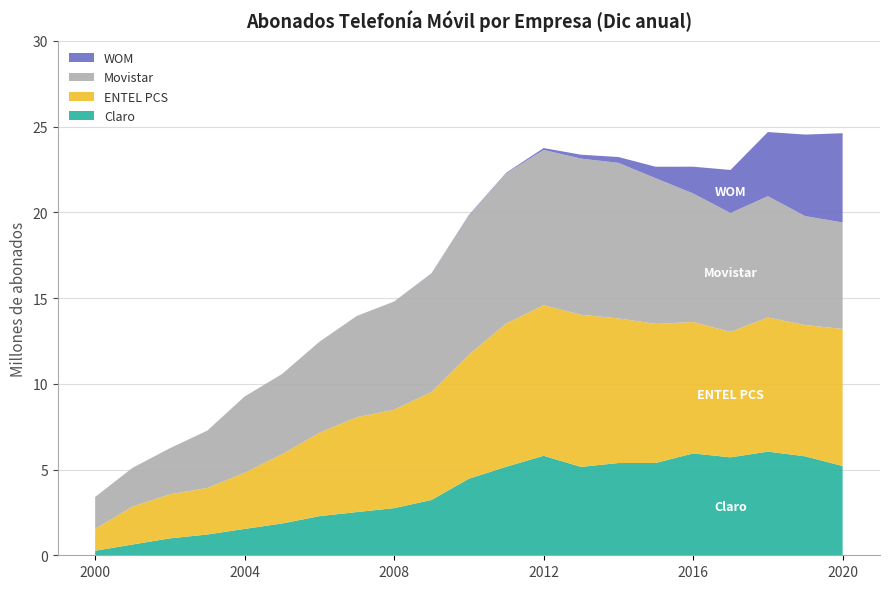

Reading left to right, transcribe all the data shown in this chart.

Claro: 264032	629775	986402	1211157	1538511	1853361	2281273	2520345	2749208	3225329	4465518	5163199	5802164	5154169	5380411	5384385	5941185	5712073	6043996	5770262	5204684
ENTEL PCS: 1273977	2210284	2568427	2716350	3270725	4033990	4864081	5532612	5741086	6299268	7229289	8355931	8780825	8872102	8434268	8109615	7663748	7311870	7824690	7653803	7993378
Movistar: 1863516	2260724	2689481	3340774	4452149	4682221	5305447	5902245	6299087	6911730	8129251	8756608	9054749	9106871	9071807	8493331	7497409	6935587	7072696	6353830	6211432
WOM: 0	0	0	0	0	0	0	0	7212	13896	27557	37413	111583	227844	339410	670935	1559426	2511493	3740878	4757013	5204681